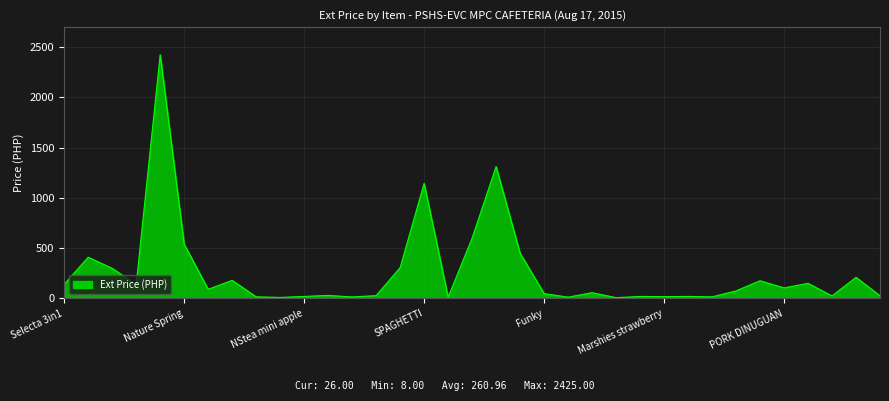

What is the smallest value displayed?

8.0